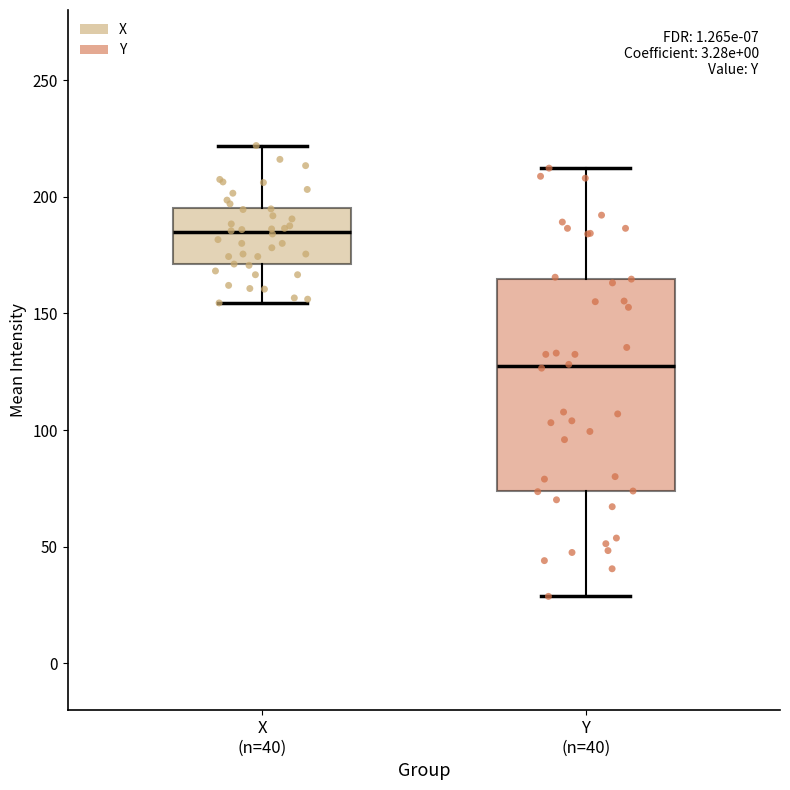

Where is the lower edge of the box for X (n=40) on the y-axis? The values are not printed on the chart, so give them approximately, as read against the axis.

170